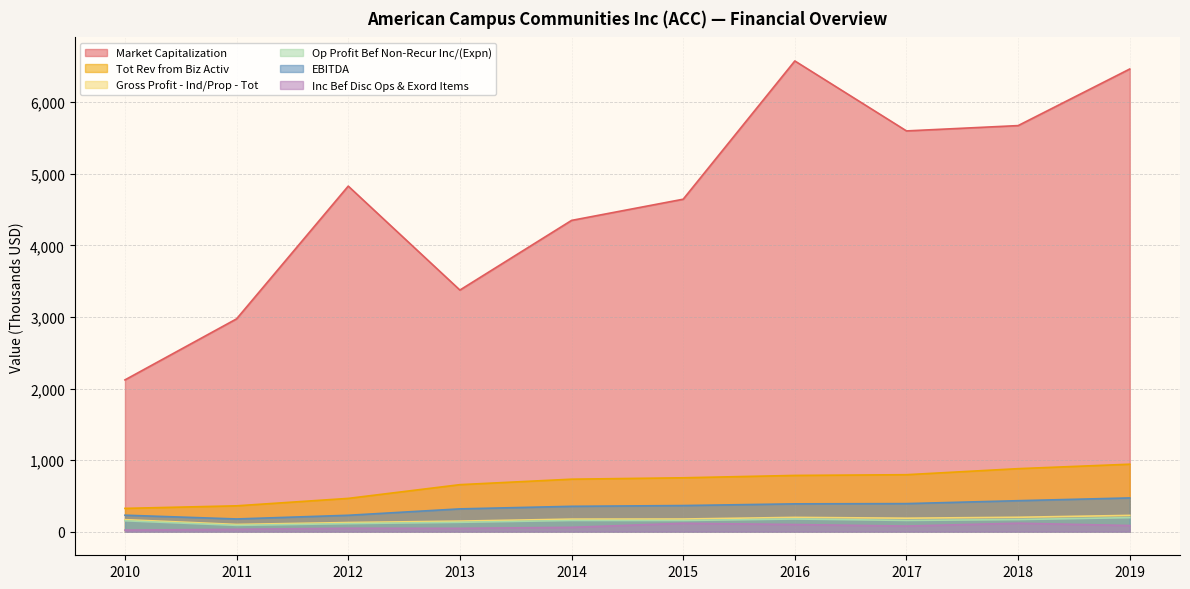

What is the total value across all series at 2015?

6215.5